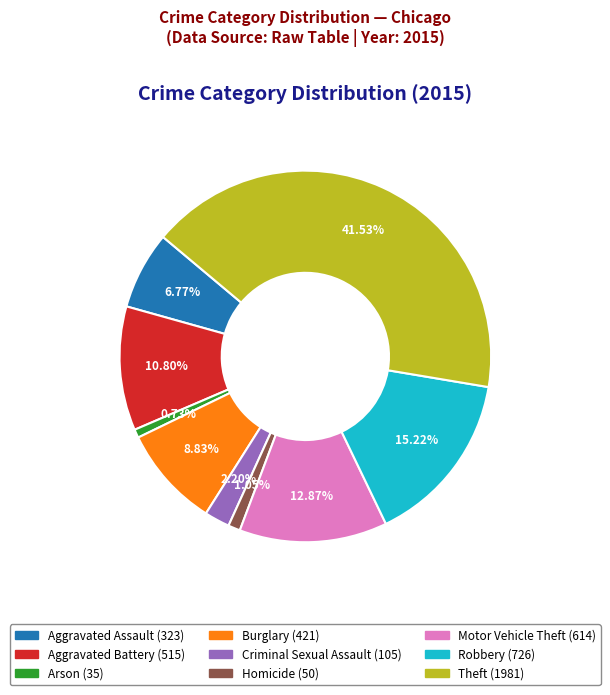

Which category has the biggest portion of the pie?

Theft